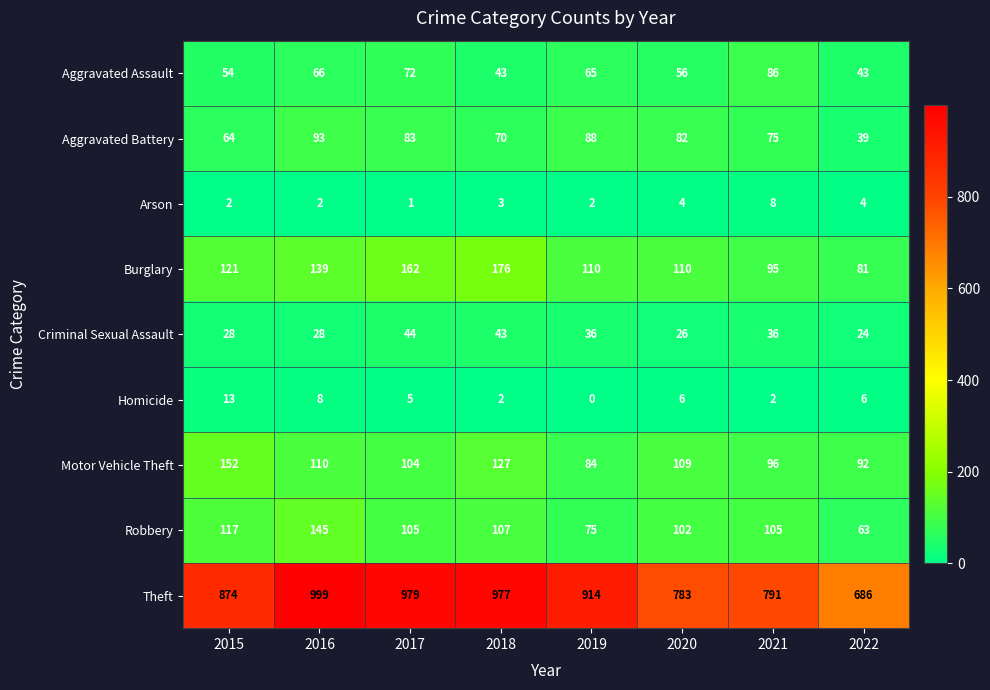

At which label is Theft closest to 842?

2015